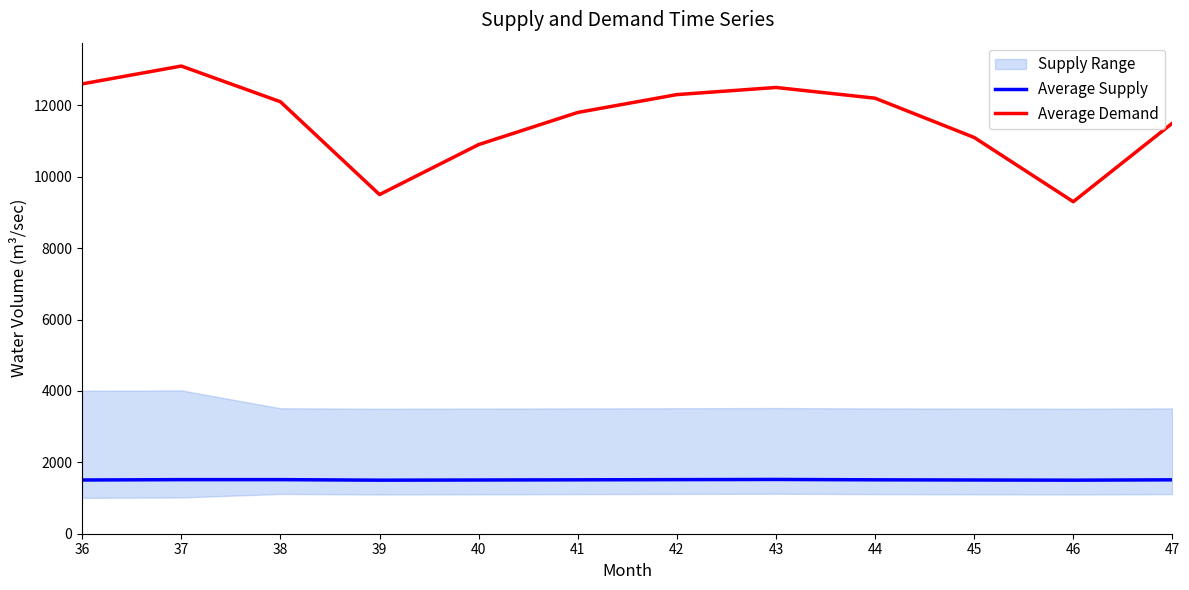

Which series changed the most between 38 and 42?

Average Demand